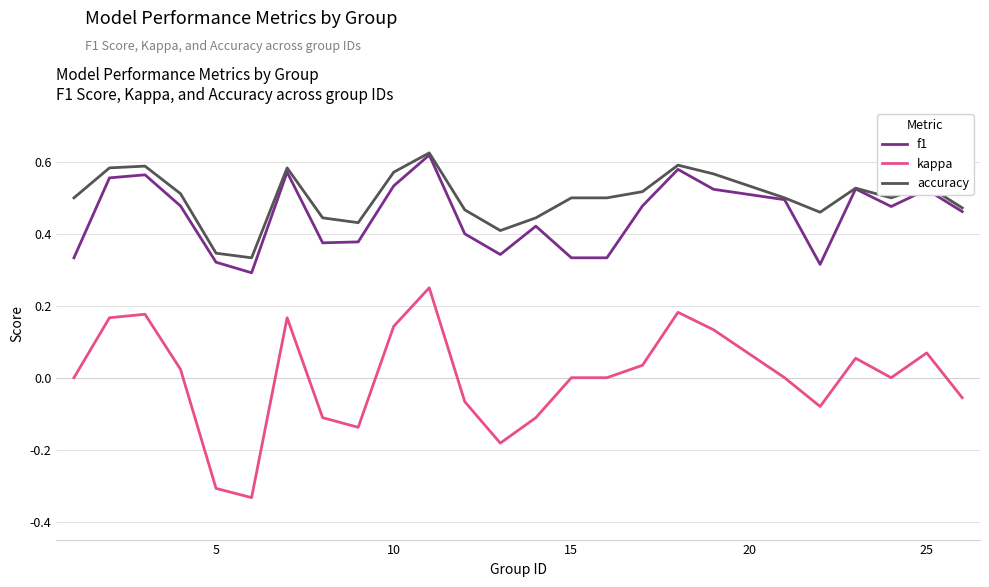

True or false: accuracy and kappa cross at least once.

False